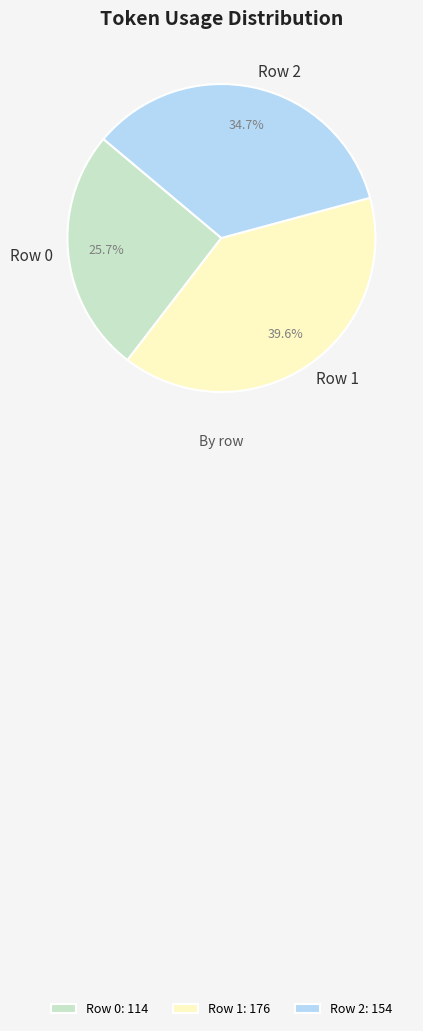

To the nearest percent, what is the difference between the Row 2 and Row 1 slice percentages?

5%